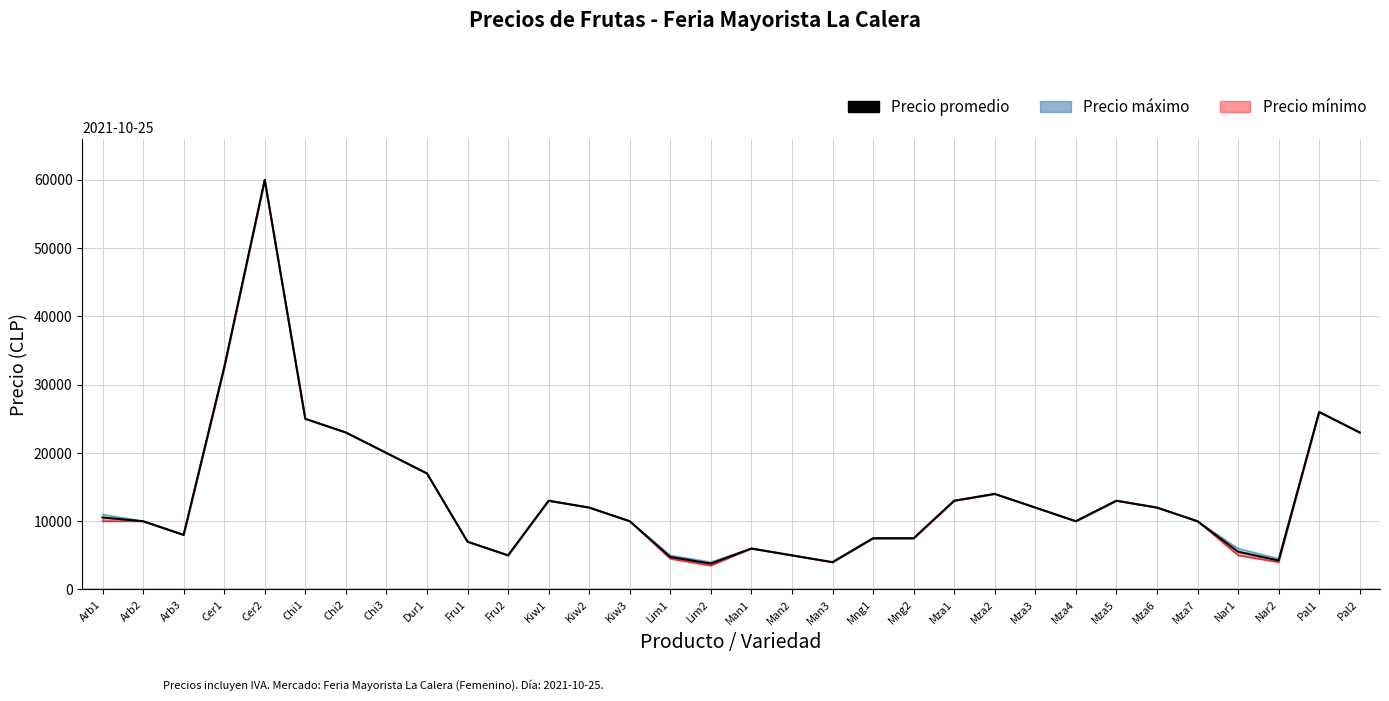

What are all the series names shown in the legend?

Precio máximo, Precio mínimo, Precio promedio